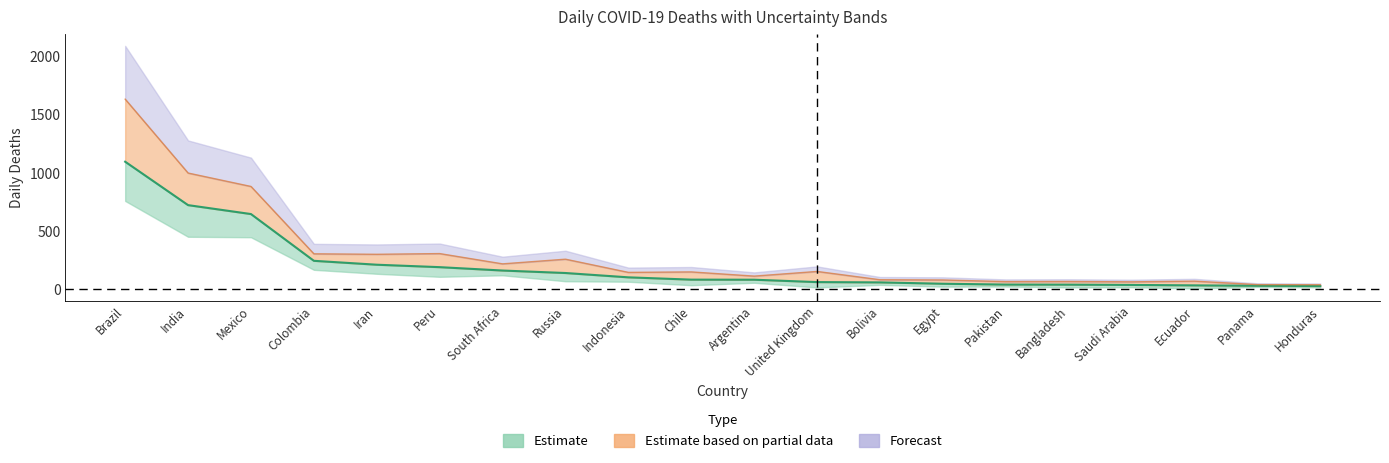

How many categories are shown in the chart?

20